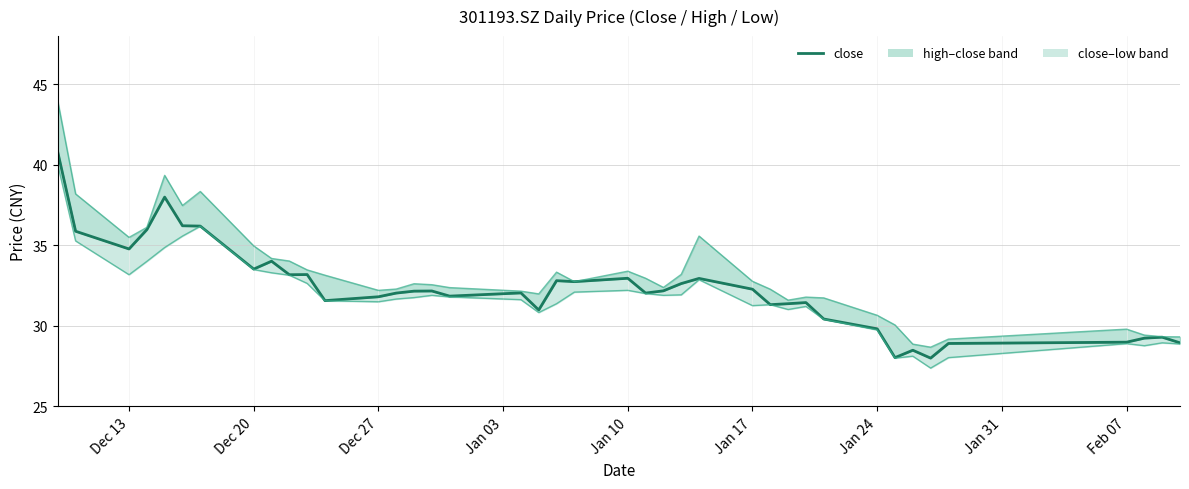

What is the lowest value of the high series?

28.7